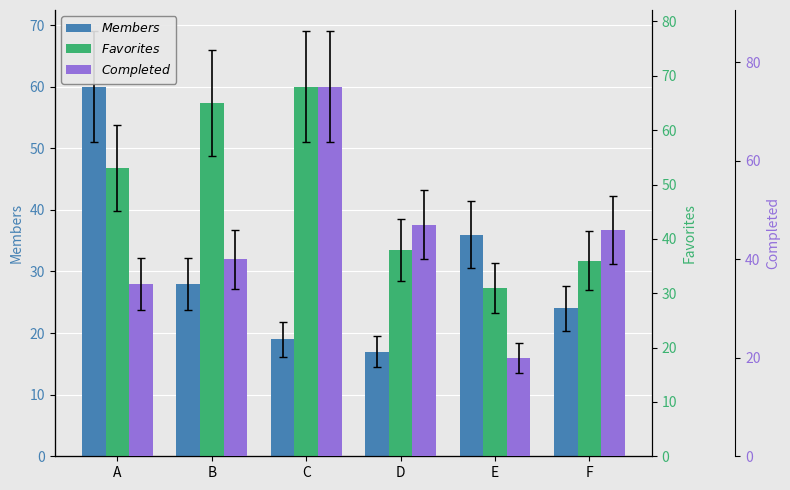

What is the difference between the Members values at C and A?

41